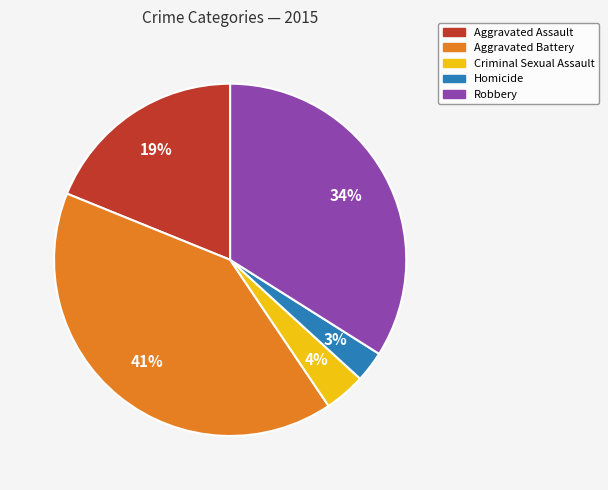

Which category has the smallest portion of the pie?

Homicide